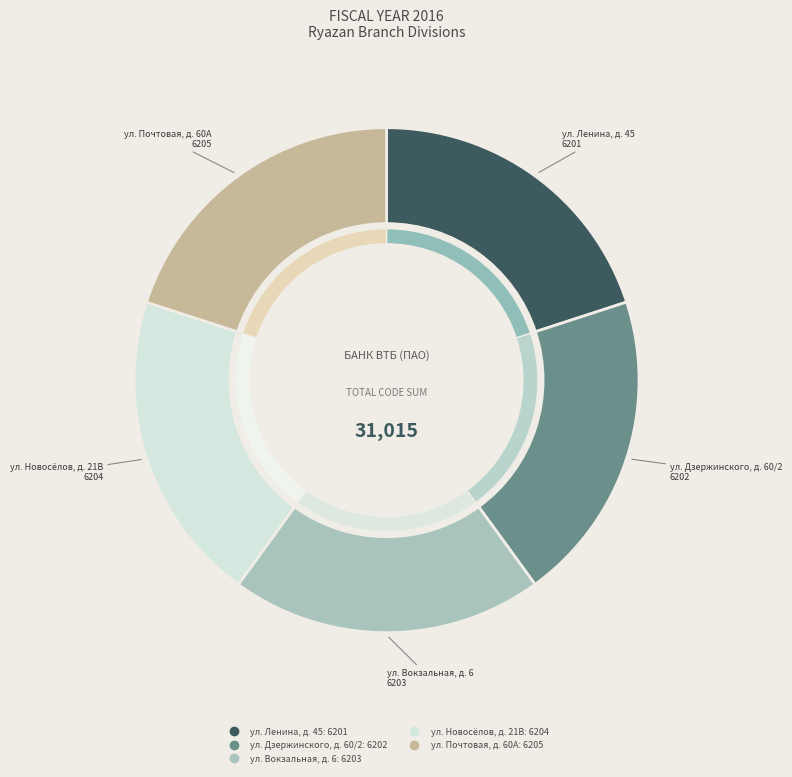

Rank the categories by value from highest to lowest.

ул. Почтовая, д. 60А, ул. Новосёлов, д. 21В, ул. Вокзальная, д. 6, ул. Дзержинского, д. 60/2, ул. Ленина, д. 45